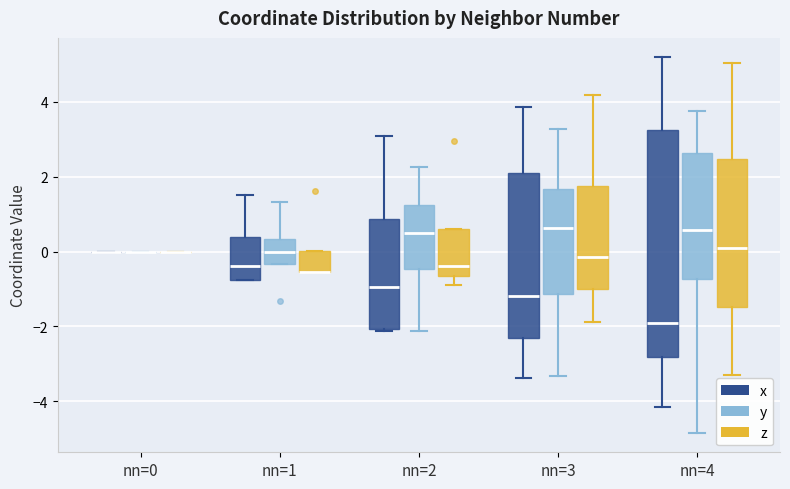

Reading left to right, transcribe this box plot: for each box, give where its median line is, the range the box spans, and where its two whiskers end, as read against the y-axis. The values are not printed on the chart, so give them approximately, as read against the axis.

nn=0 (x): box collapsed to a line at 0.0, whiskers 0.0 to 0.0
nn=0 (y): box collapsed to a line at 0.0, whiskers 0.0 to 0.0
nn=0 (z): box collapsed to a line at 0.0, whiskers 0.0 to 0.0
nn=1 (x): median -0.4, box -0.8 to 0.4, whiskers -0.8 to 1.6
nn=1 (y): median 0.0, box -0.4 to 0.4, whiskers -0.4 to 1.4
nn=1 (z): median -0.6 (drawn on the box's lower edge), box -0.6 to 0.0, whiskers -0.6 to 0.0
nn=2 (x): median -1.0, box -2.0 to 0.8, whiskers -2.2 to 3.0
nn=2 (y): median 0.4, box -0.4 to 1.2, whiskers -2.2 to 2.2
nn=2 (z): median -0.4, box -0.6 to 0.6, whiskers -0.8 to 0.6
nn=3 (x): median -1.2, box -2.2 to 2.0, whiskers -3.4 to 3.8
nn=3 (y): median 0.6, box -1.2 to 1.6, whiskers -3.4 to 3.2
nn=3 (z): median -0.2, box -1.0 to 1.8, whiskers -1.8 to 4.2
nn=4 (x): median -2.0, box -2.8 to 3.2, whiskers -4.2 to 5.2
nn=4 (y): median 0.6, box -0.8 to 2.6, whiskers -4.8 to 3.8
nn=4 (z): median 0.2, box -1.4 to 2.4, whiskers -3.4 to 5.0